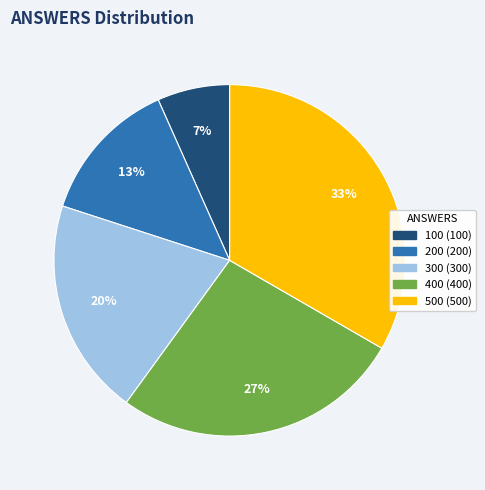

Count the number of slices in the pie.

5